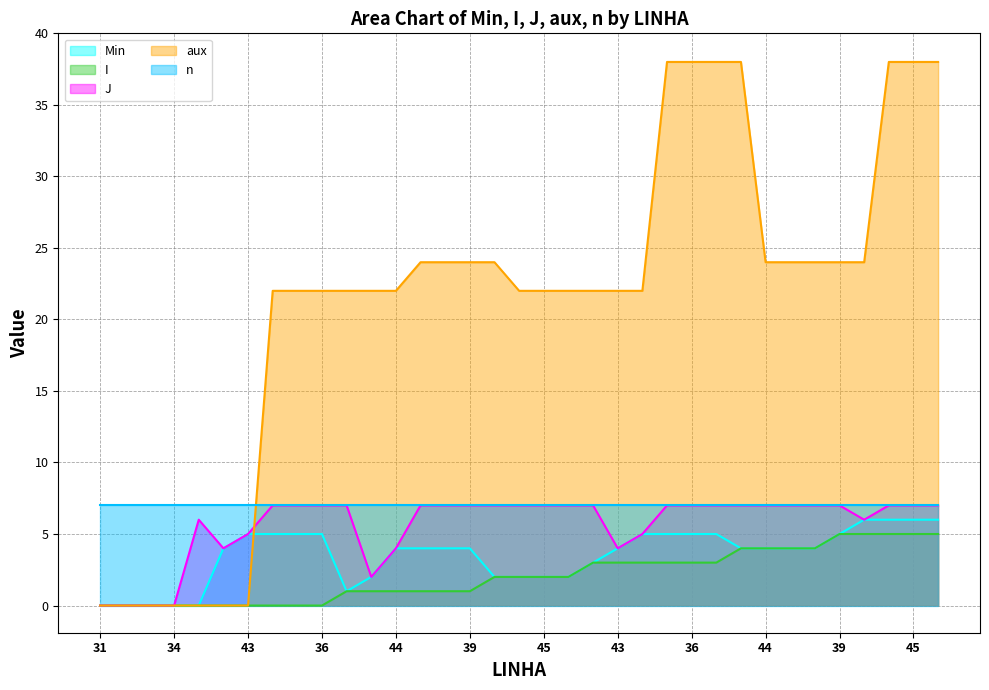

Does the chart display data point markers on the line(s)?

No